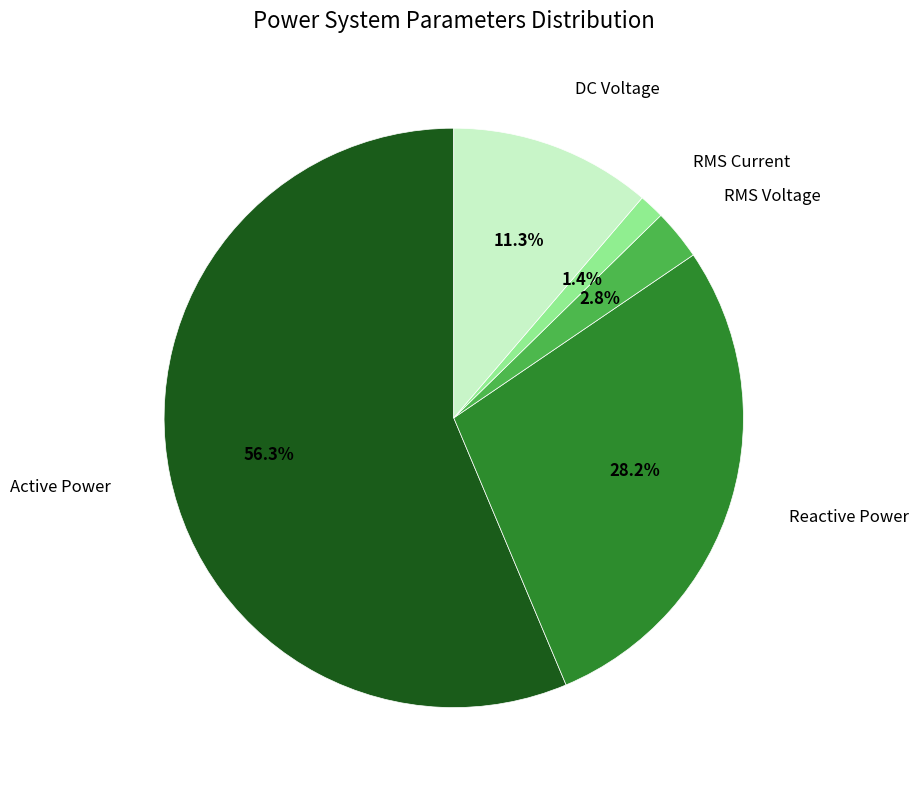

Does any single category account for the majority?

Yes